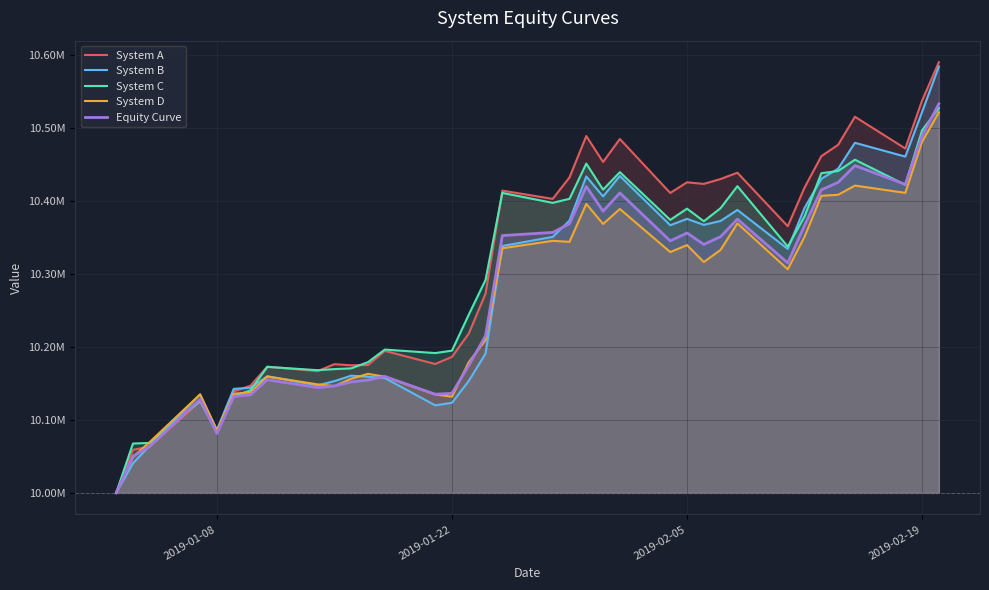

How many data points in System B are less than 10338601?

18